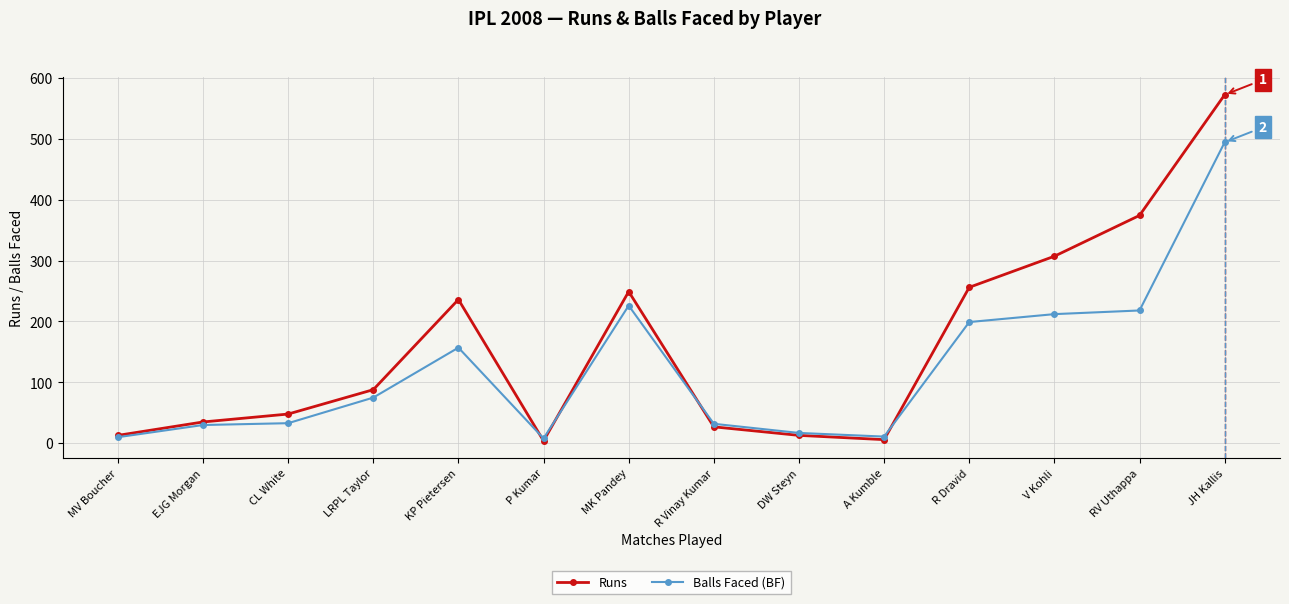

Between V Kohli and RV Uthappa, which series saw the biggest shift?

Runs